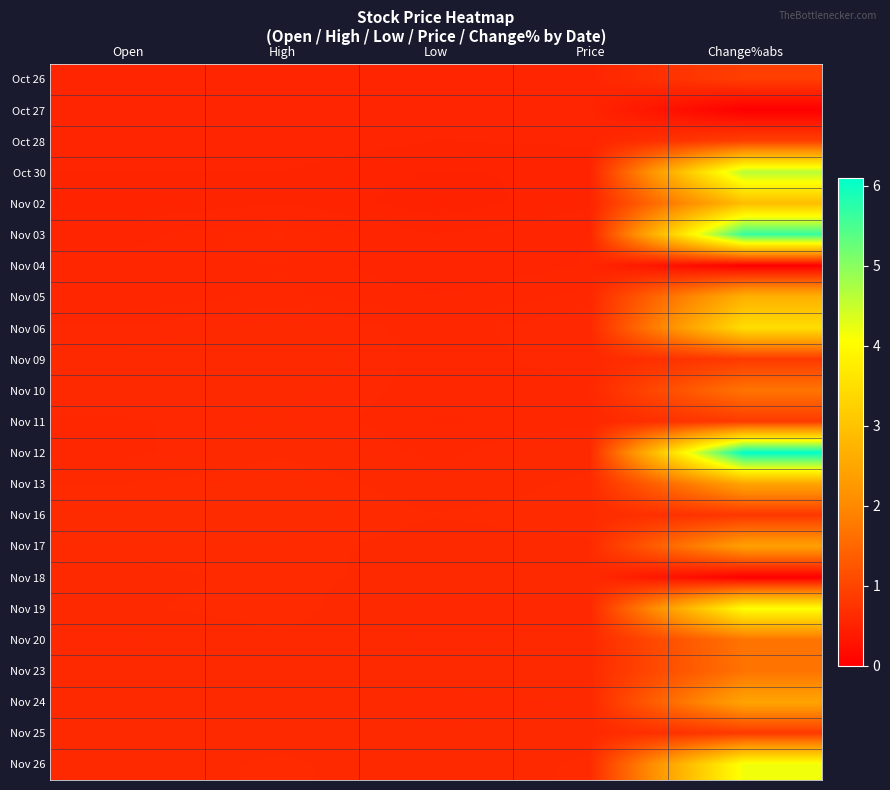

At how many categories does at least one series exceed 5?

1